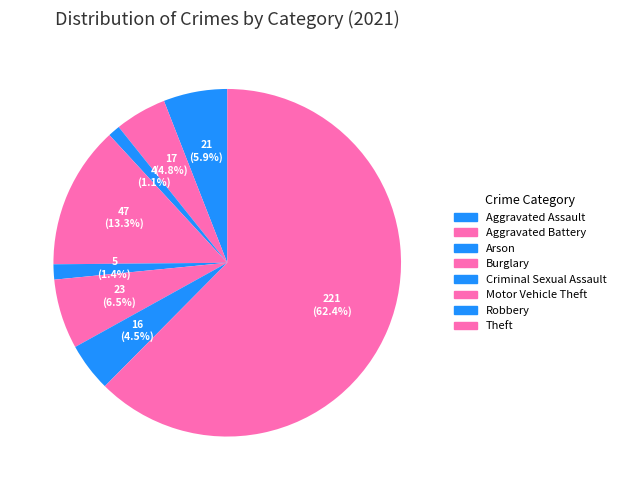

Count the number of slices in the pie.

8